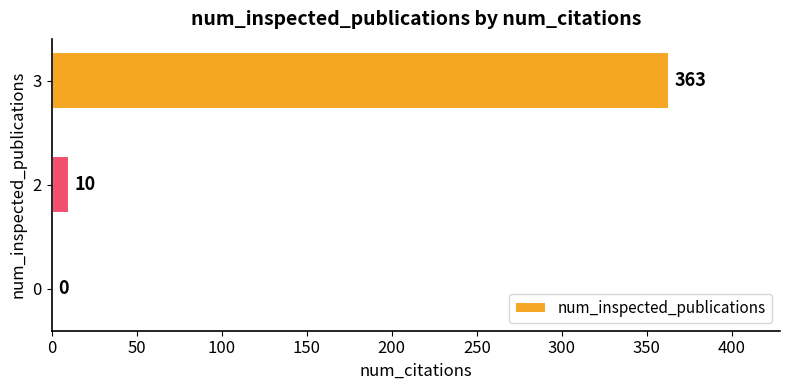

What is the sum of the values at 2 and 3?

373